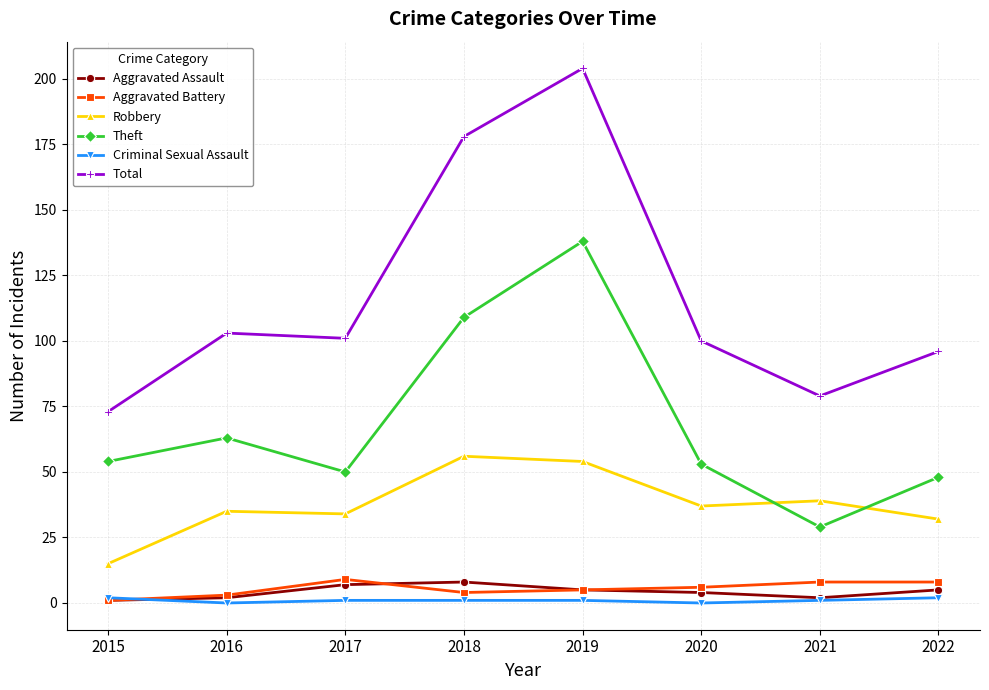

Where does the Total series first go above 101?

2016